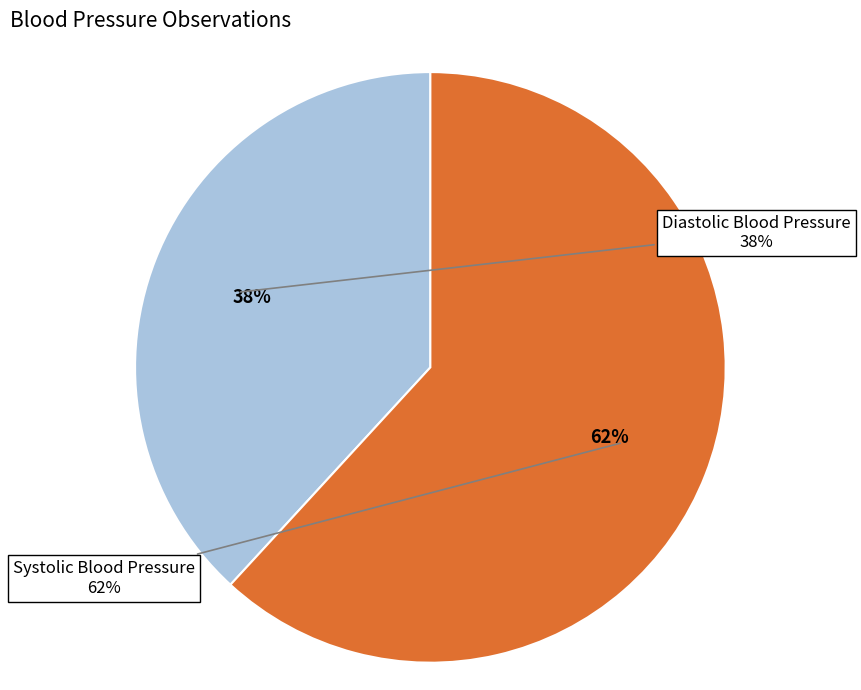

At 19, list the series in order from largest to smallest.

Systolic Blood Pressure, Diastolic Blood Pressure